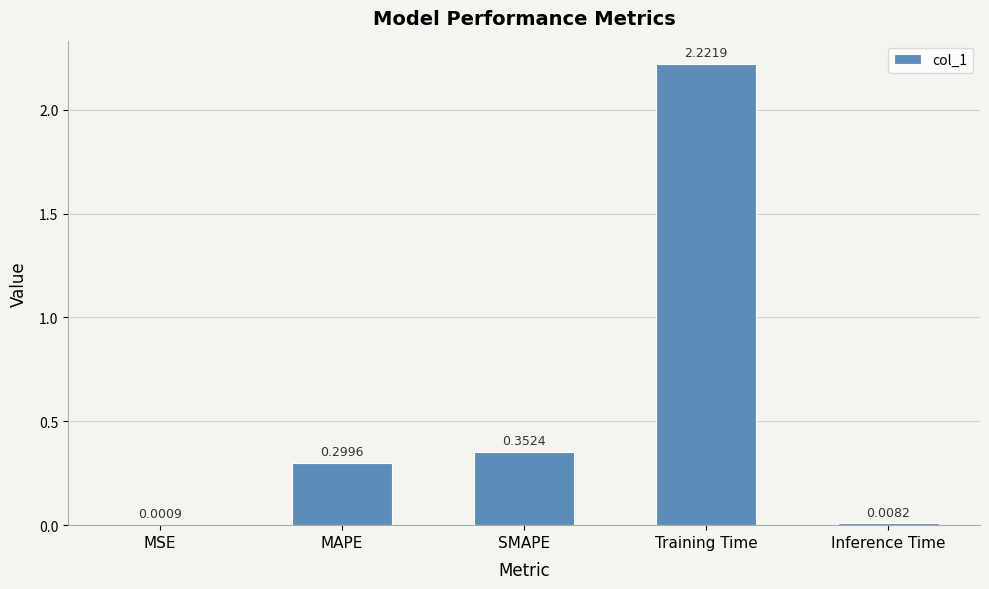

Which label corresponds to the largest value in the chart?

Training Time